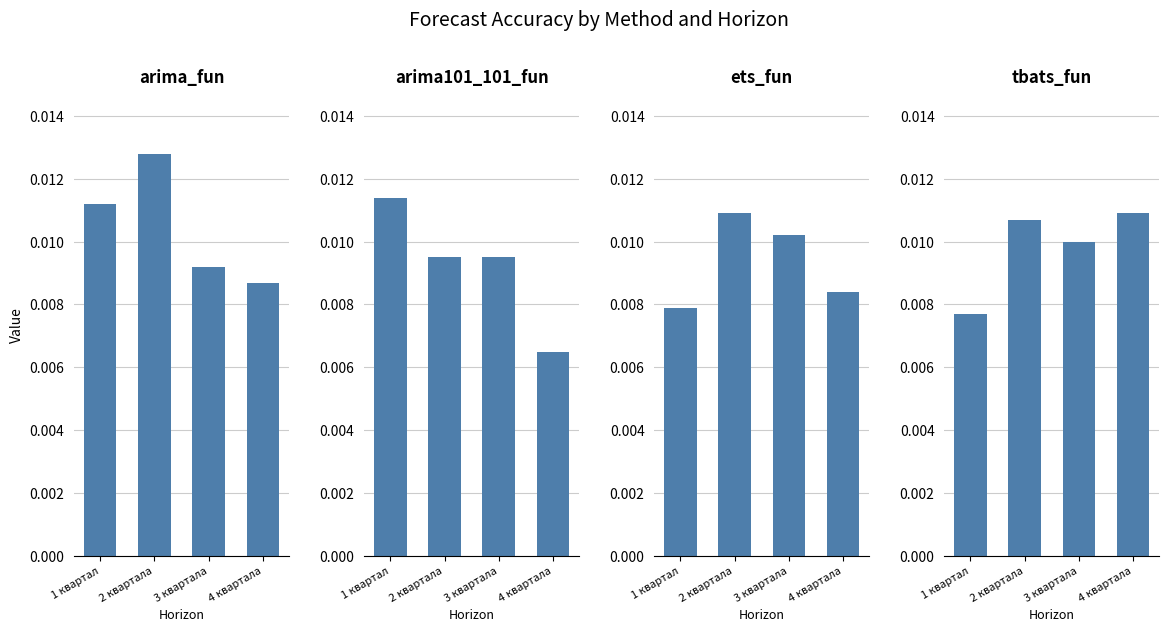

How many groups of bars are there?

4